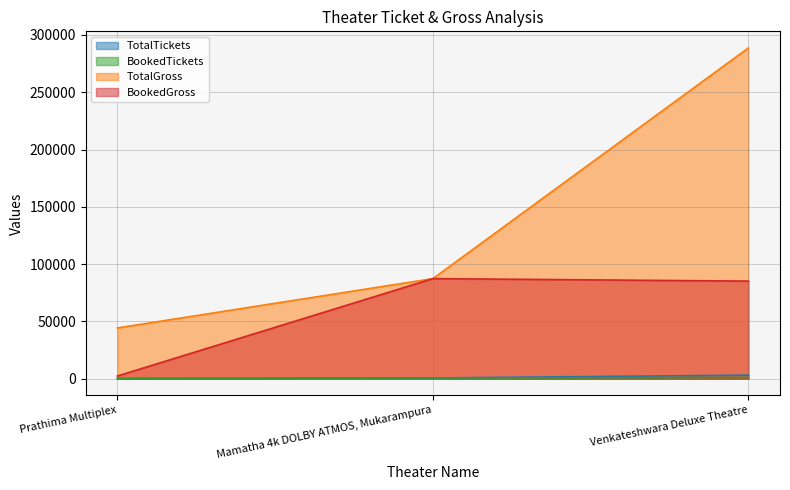

What position from the left is Prathima Multiplex?

1